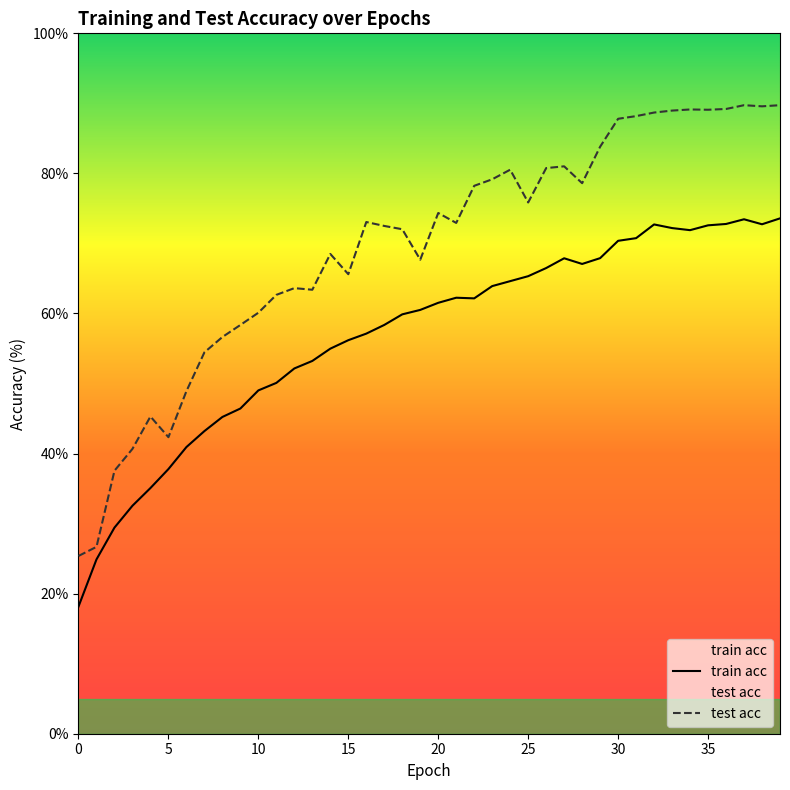

True or false: train acc and test acc cross at least once.

False